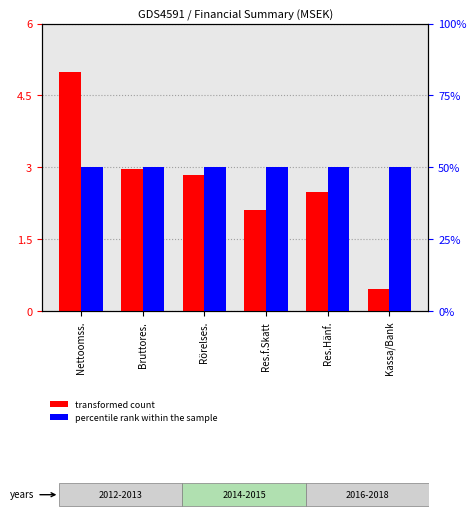

What is the difference between the maximum and minimum values in the transformed count series?

4.5